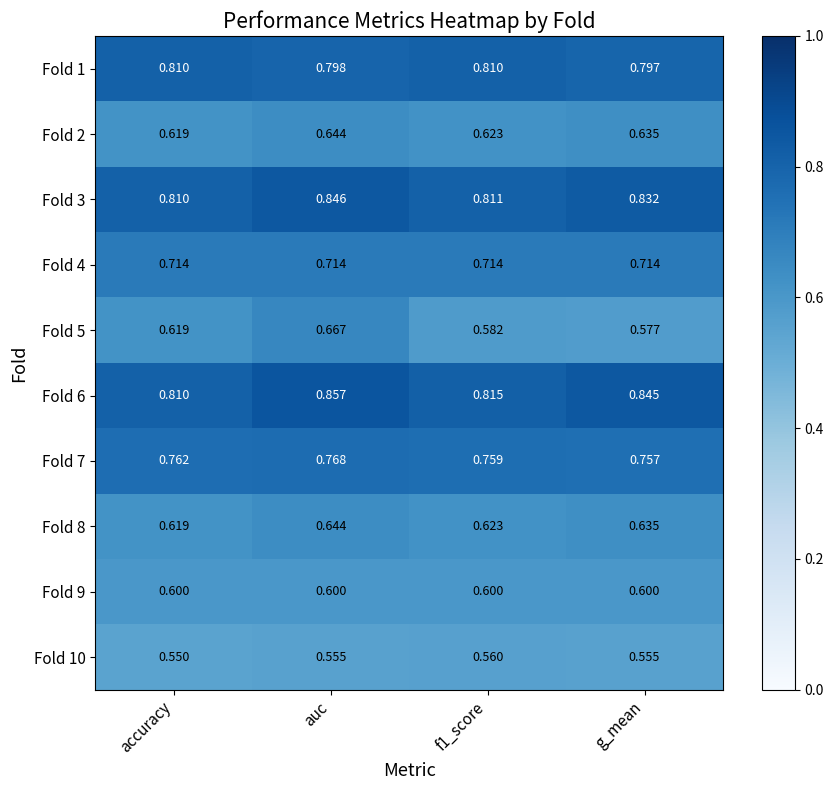

At which label is Fold 5 closest to 0?

g_mean